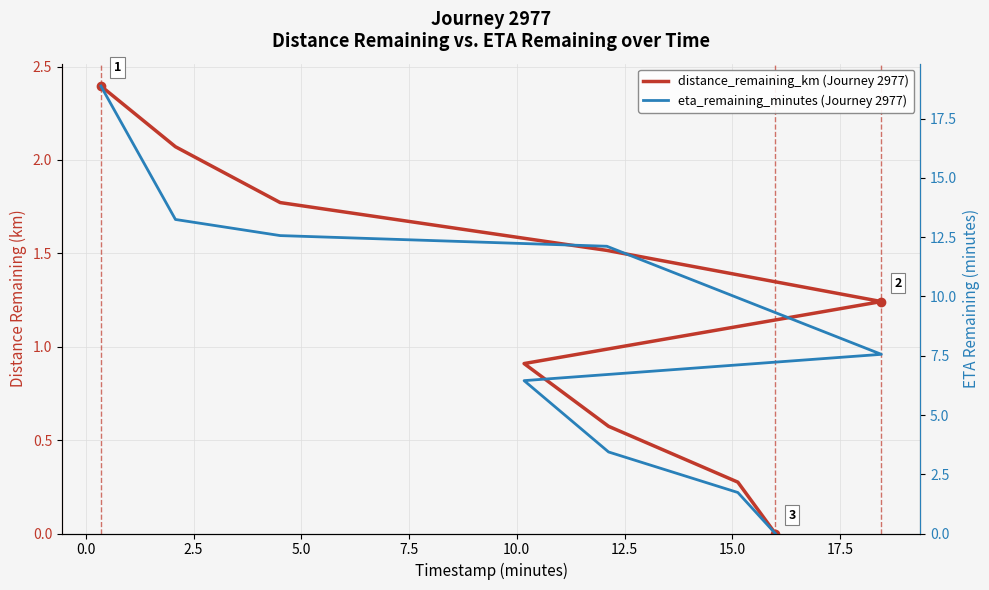

True or false: eta_remaining_minutes (Journey 2977) has more than 0 interior local peaks.

False